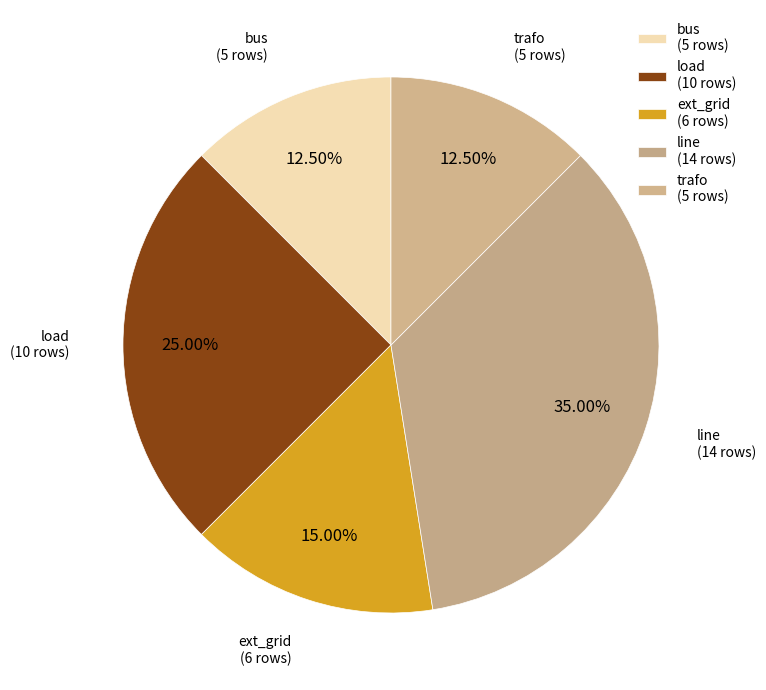

Count the number of slices in the pie.

5